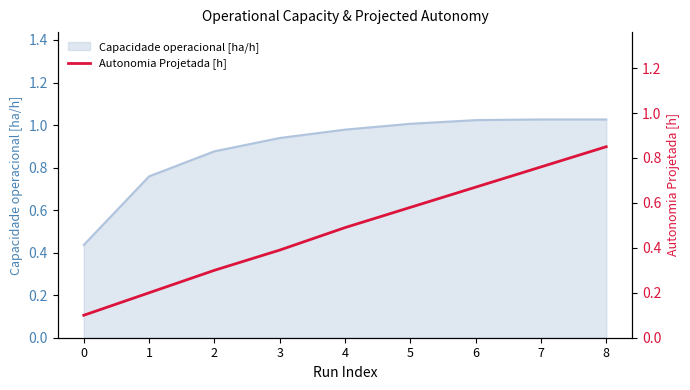

Rank the categories by value from highest to lowest.

8, 7, 6, 5, 4, 3, 2, 1, 0